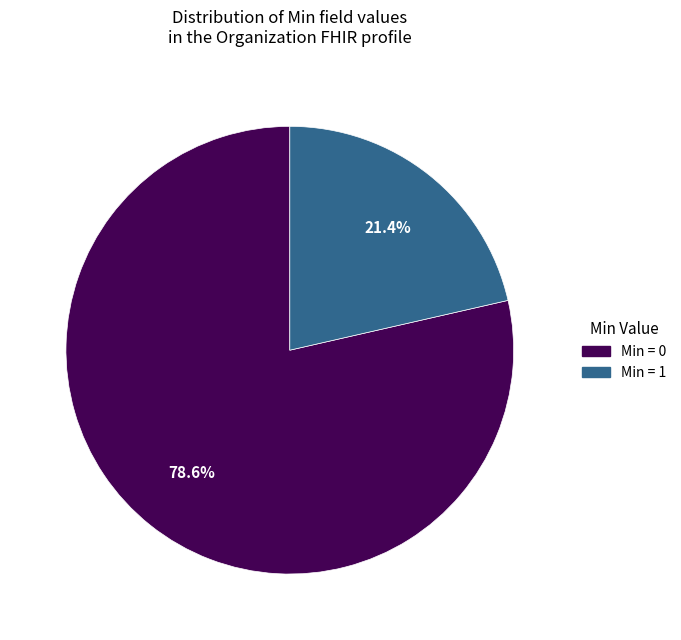

Does any single category account for the majority?

Yes